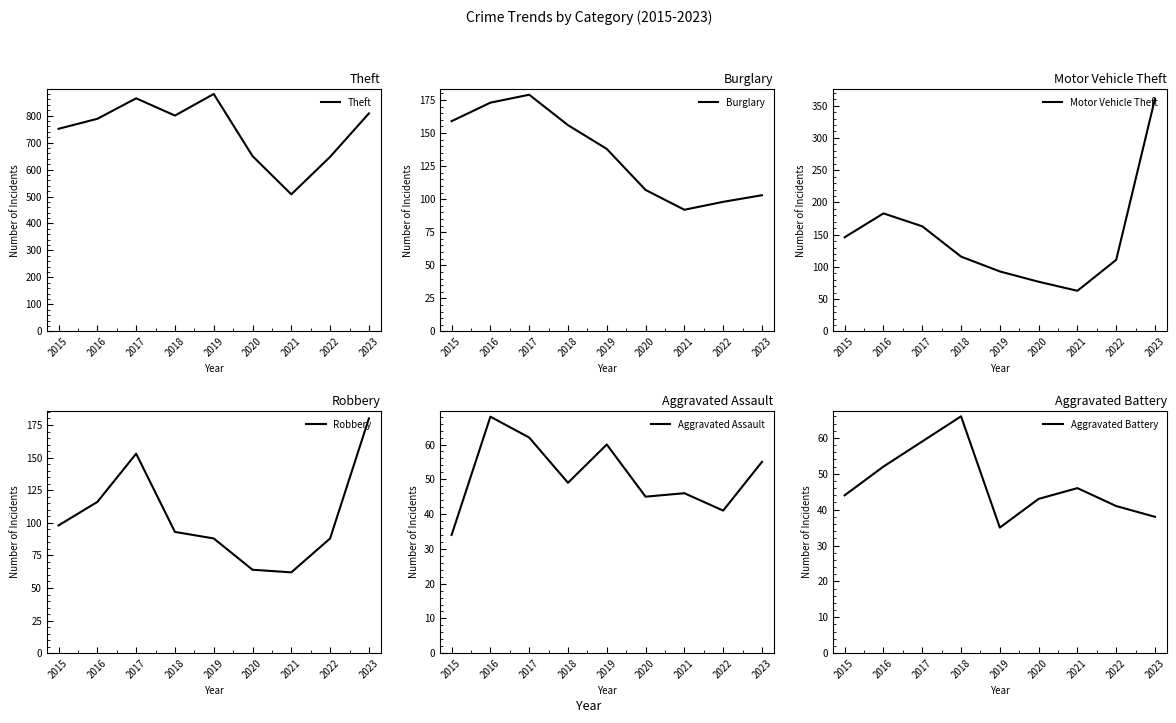

How many data points does each series have?

9